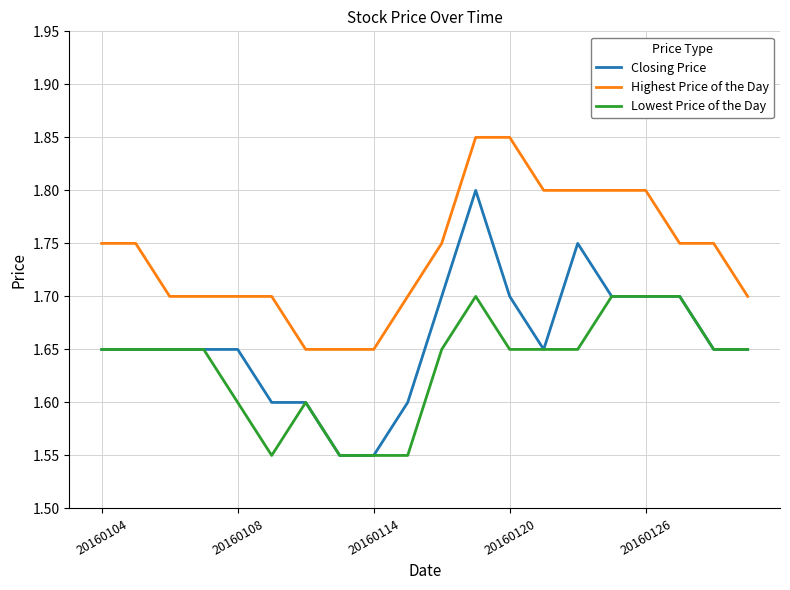

Which series has the largest total across all categories?

Highest Price of the Day